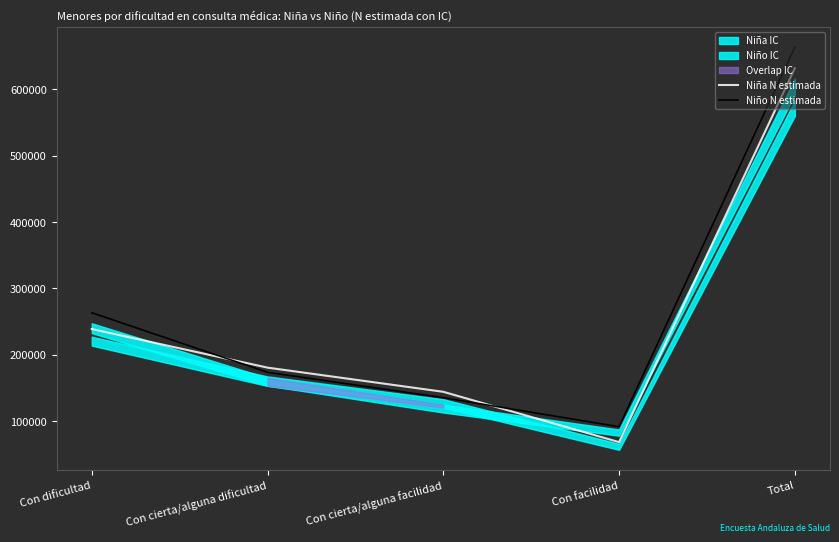

Which series has the largest total across all categories?

Niño N estimada